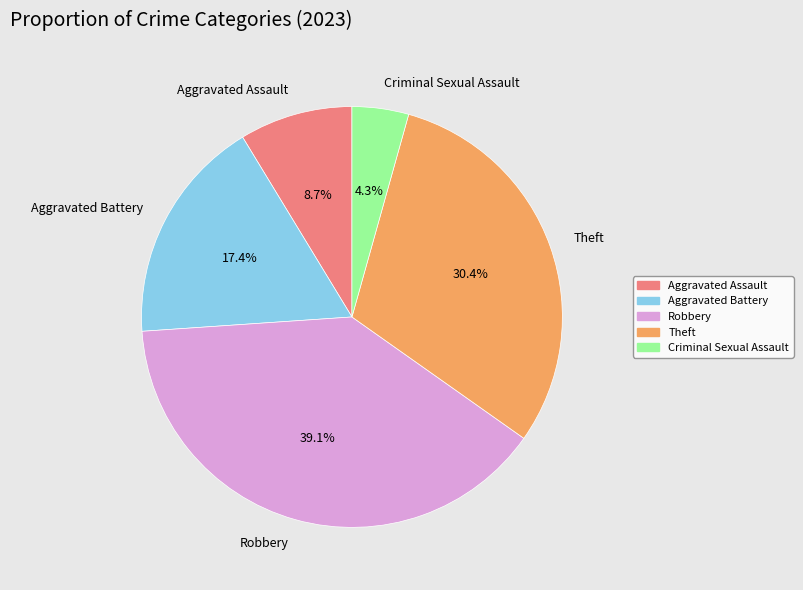

How much of the chart is everything except Robbery?

60.9%